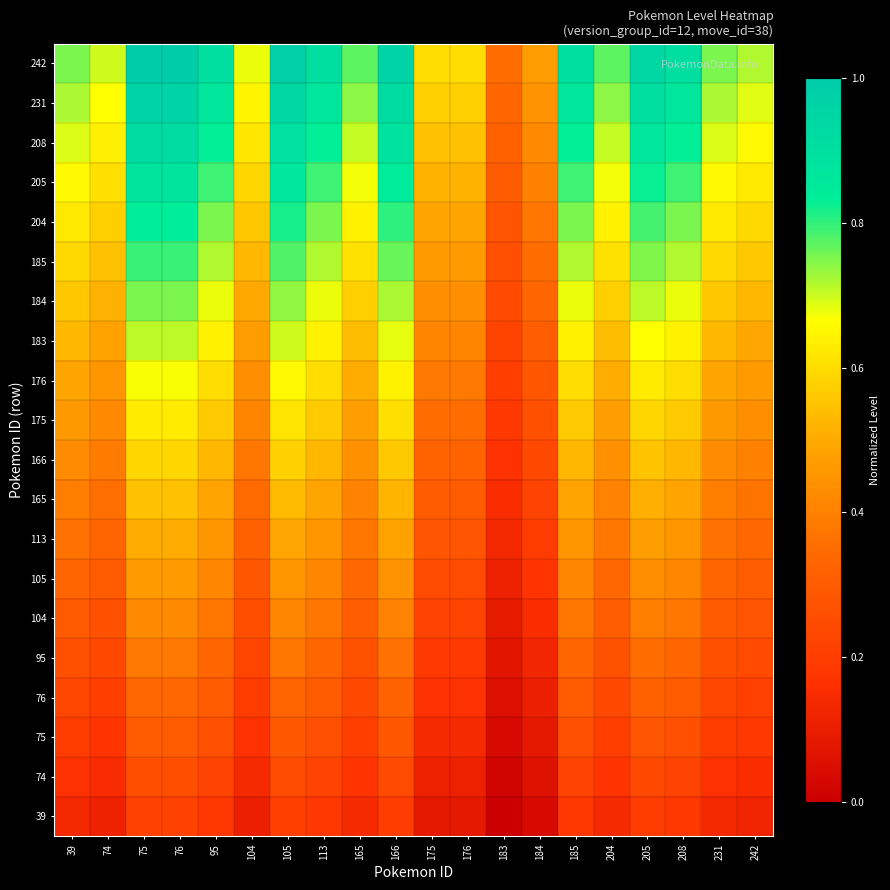

At how many categories does at least one series exceed 0?

20